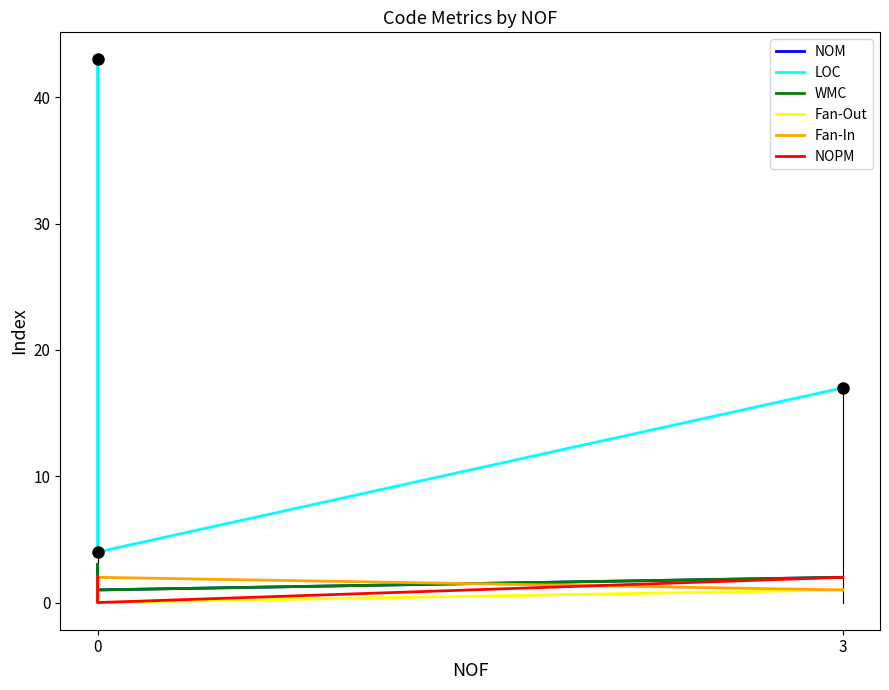

What is the maximum value for NOM?

3